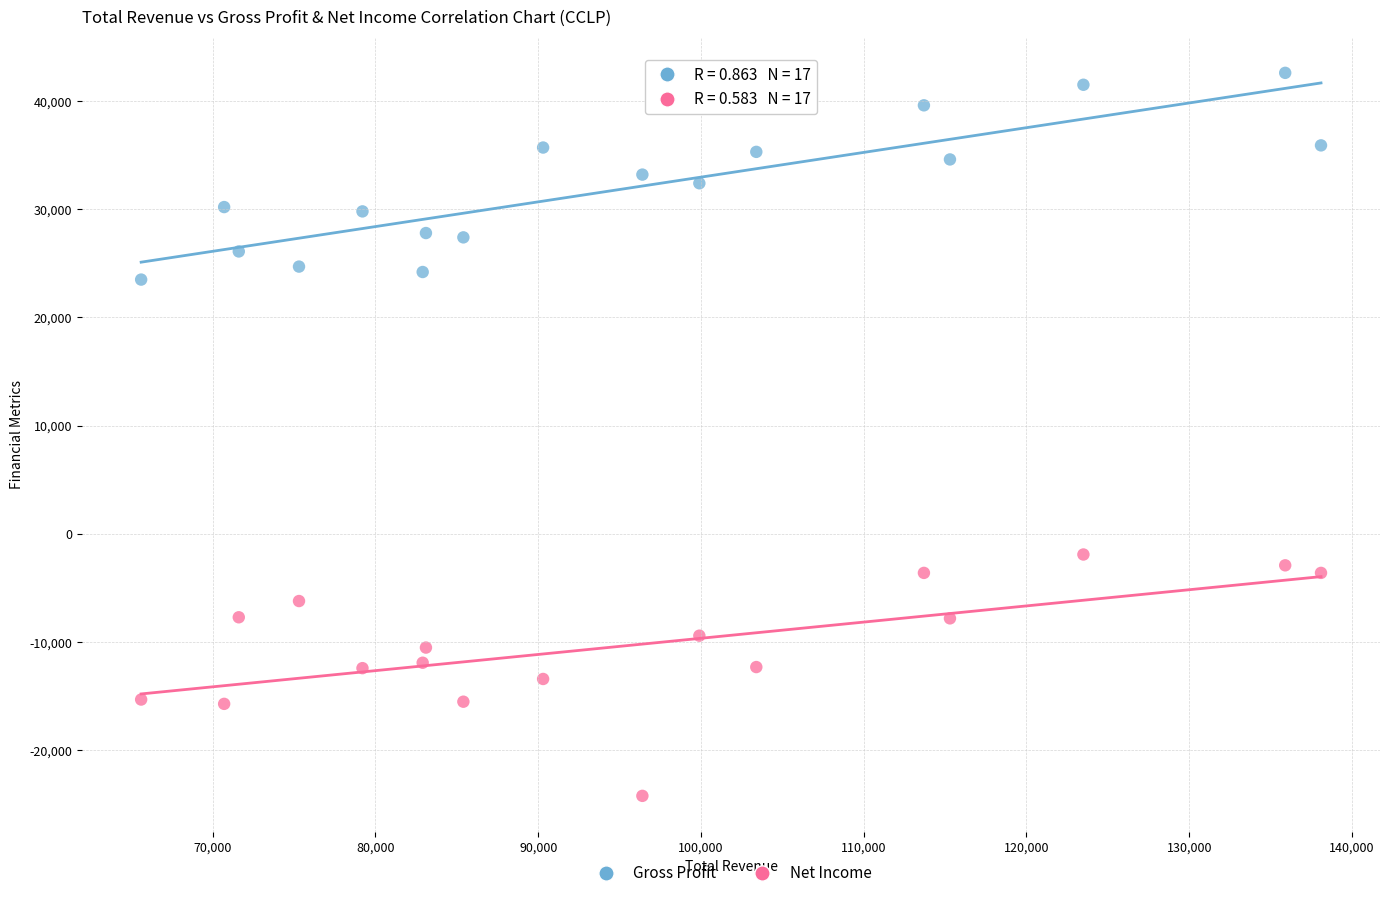

Which series contains the lowest Y value?

Net Income